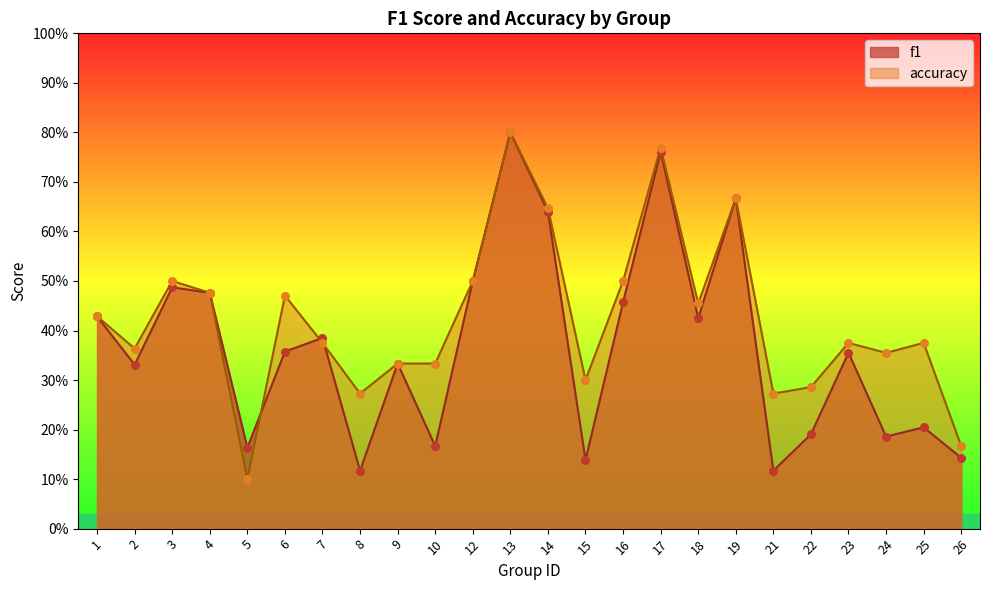

At how many categories does at least one series exceed 0?

24